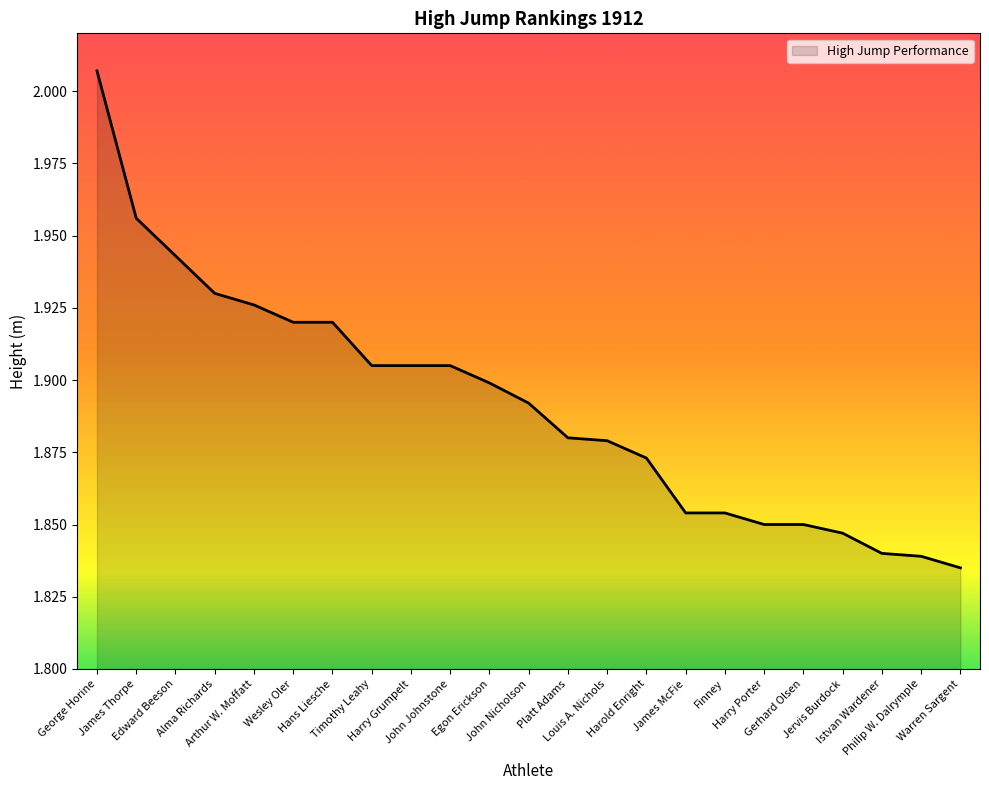

Count the number of categories in the chart.

23